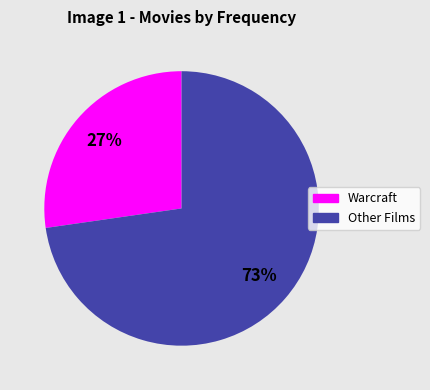

True or false: Warcraft accounts for 27% of the total.

True